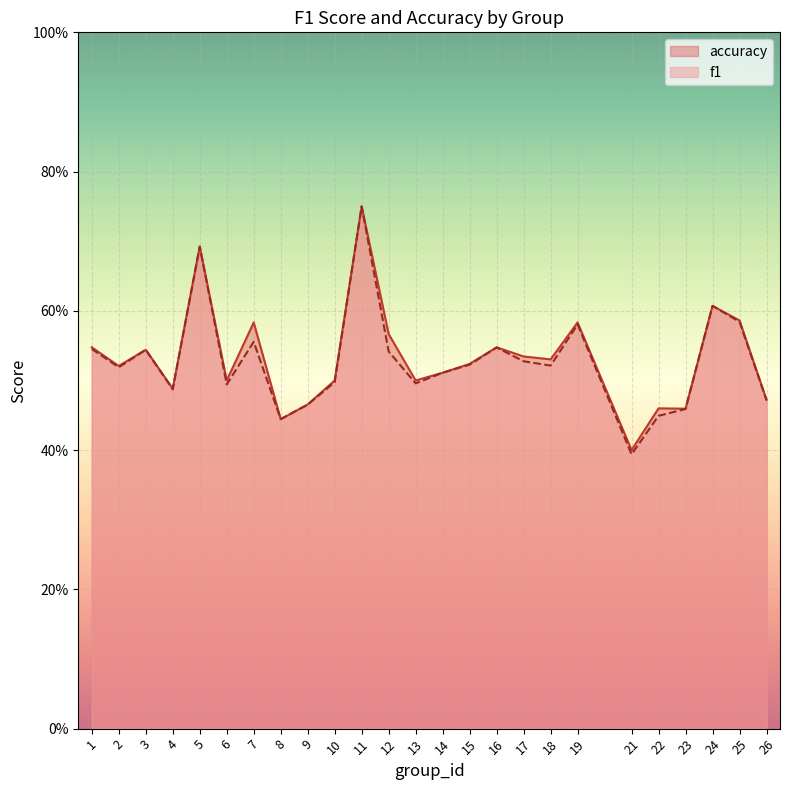

What are all the series names shown in the legend?

accuracy, f1